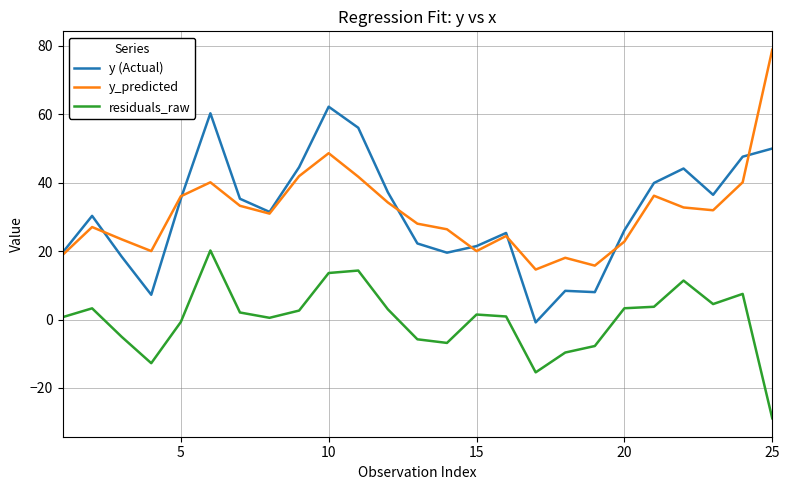

True or false: residuals_raw and y_predicted cross at least once.

False